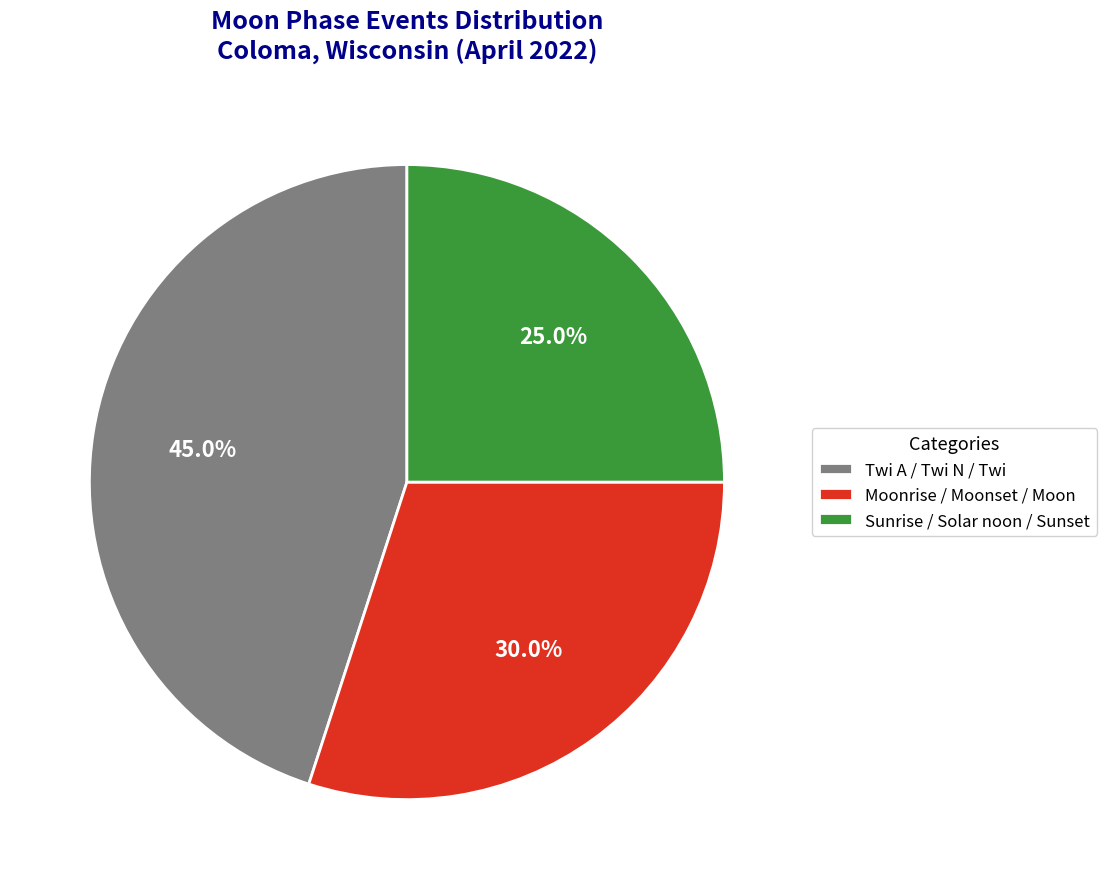

Does Sunrise / Solar noon / Sunset represent more than half of the total?

No